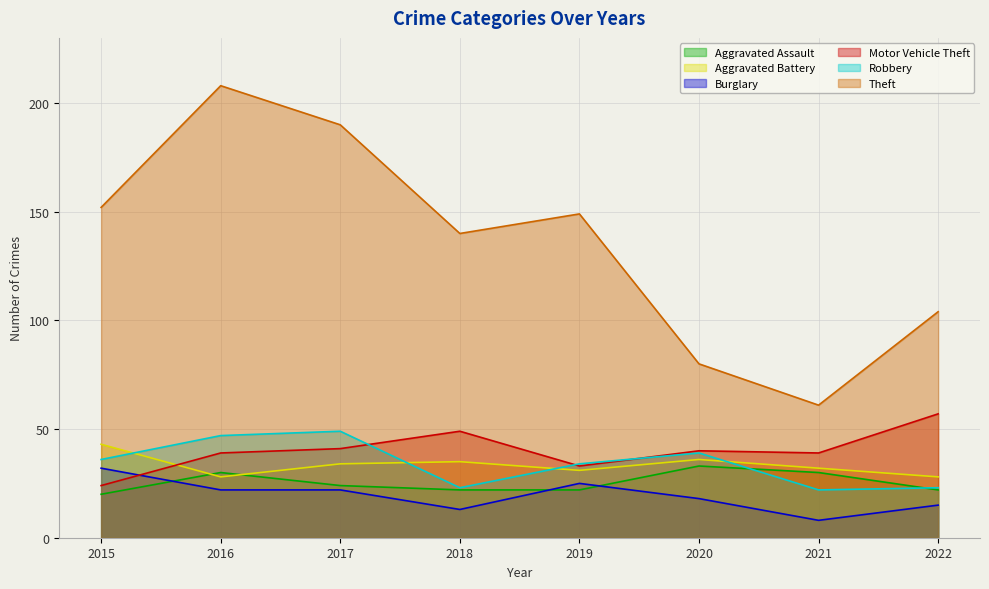

What is the sum of all Aggravated Battery values?

267